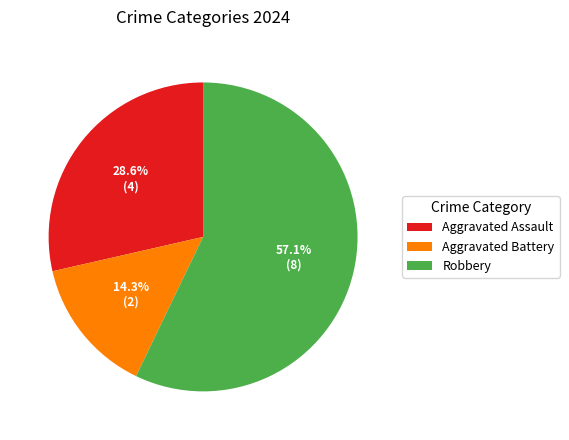

Does Aggravated Battery account for over 50% of the chart?

No